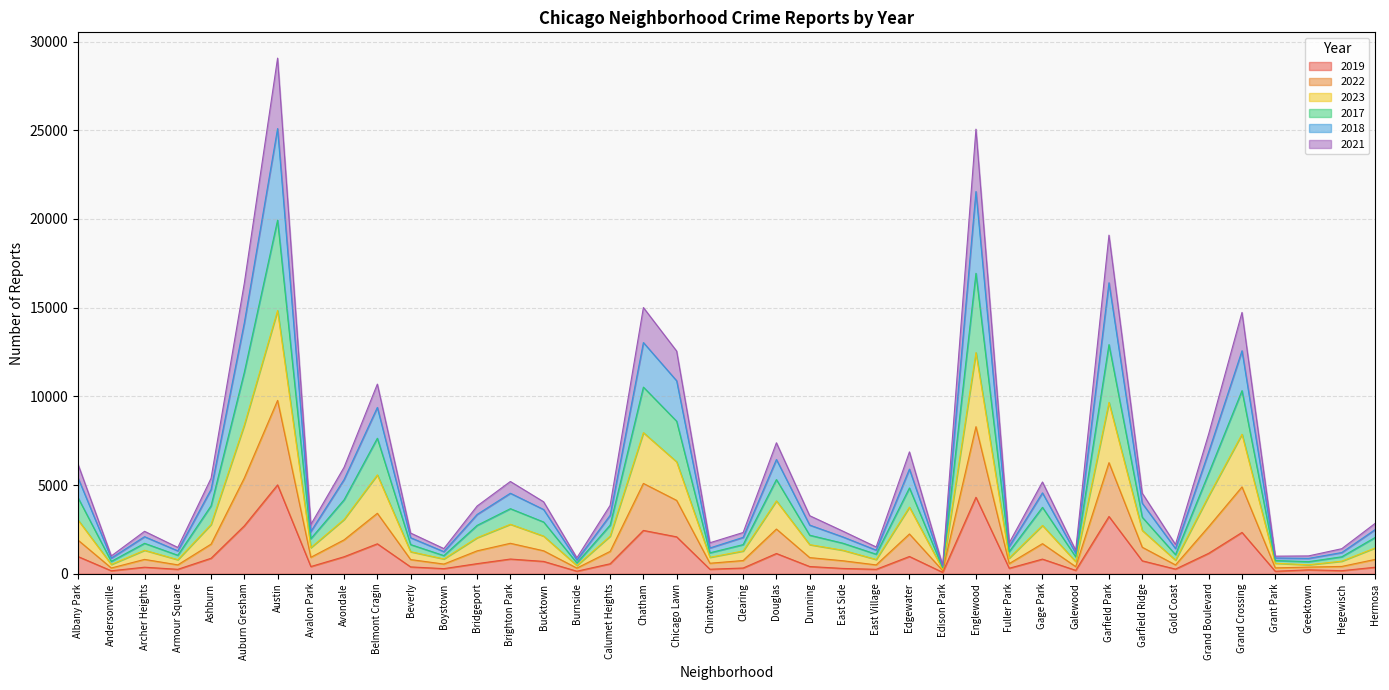

How many lines are shown in the chart?

6